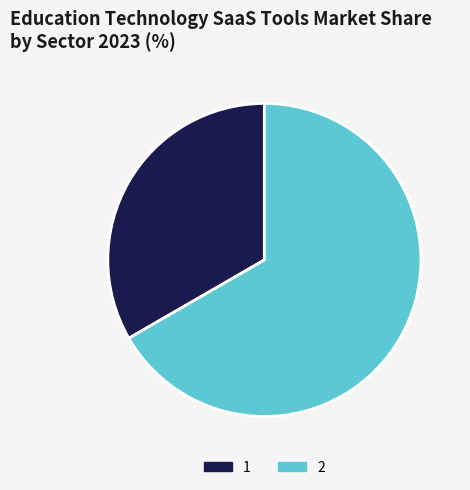

Does 1 account for over 50% of the chart?

No